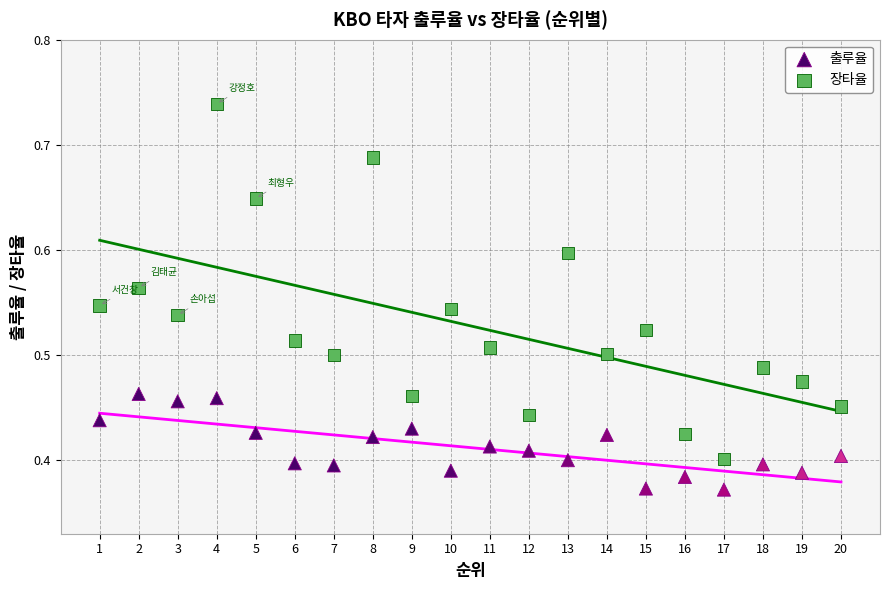

Which series contains the lowest Y value?

출루율